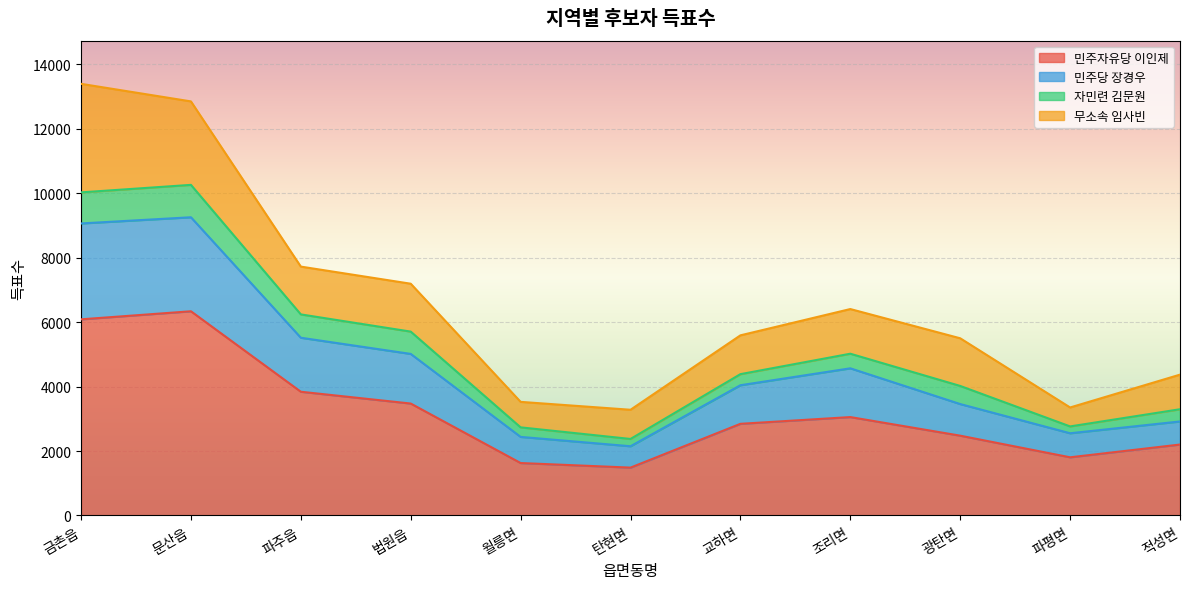

True or false: 민주당 장경우 has a value of 13119 at 문산읍.

False